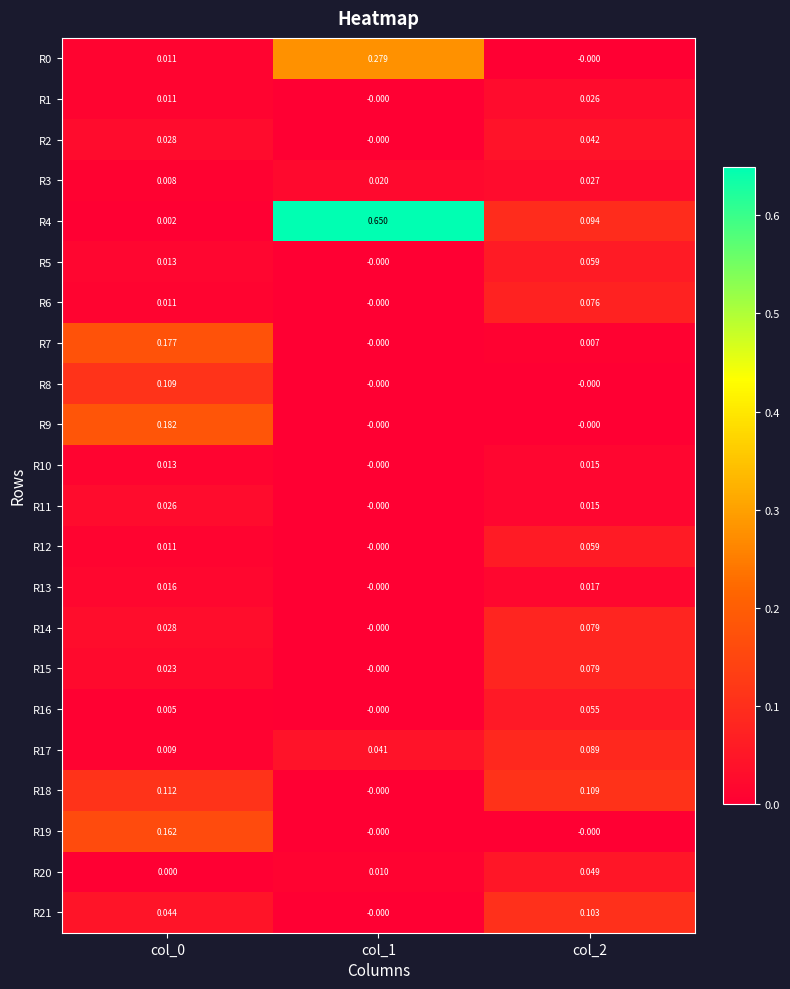

Is the value of R7 at col_0 greater than the value of R13 at col_0?

Yes